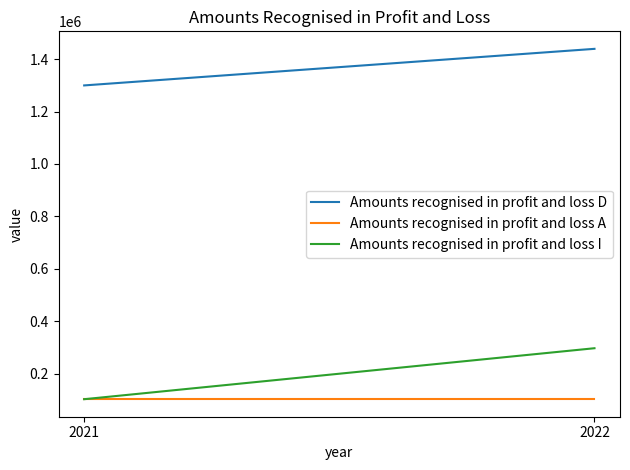

True or false: Amounts recognised in profit and loss A has a value of 104646 at 2021.

True